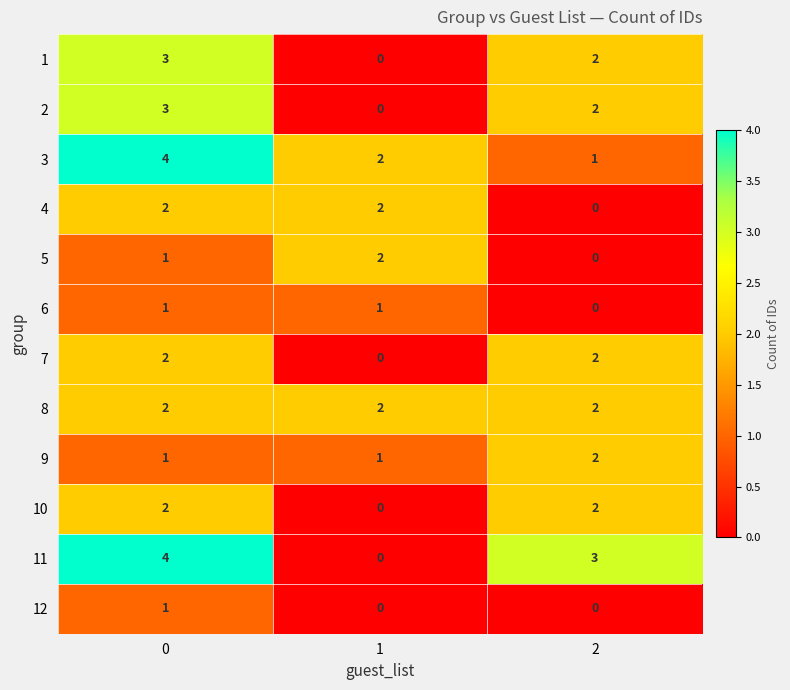

The value of 9 at 2 is 1. True or false?

False